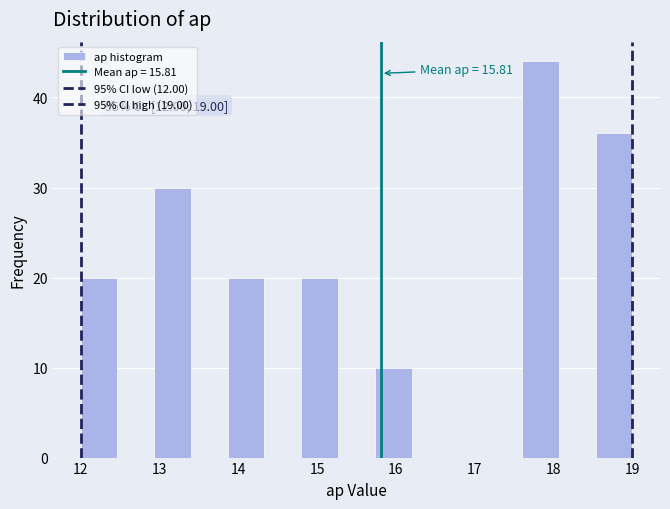

Over which range of the x-axis is the bar tallest?

17.6 to 18.1